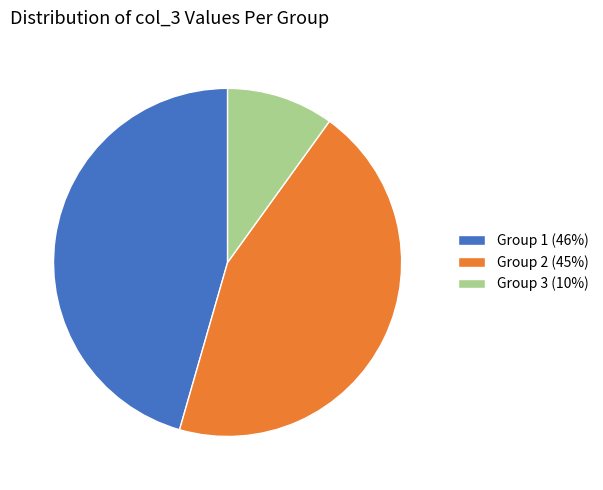

True or false: Group 1 (46%) accounts for 39% of the total.

False